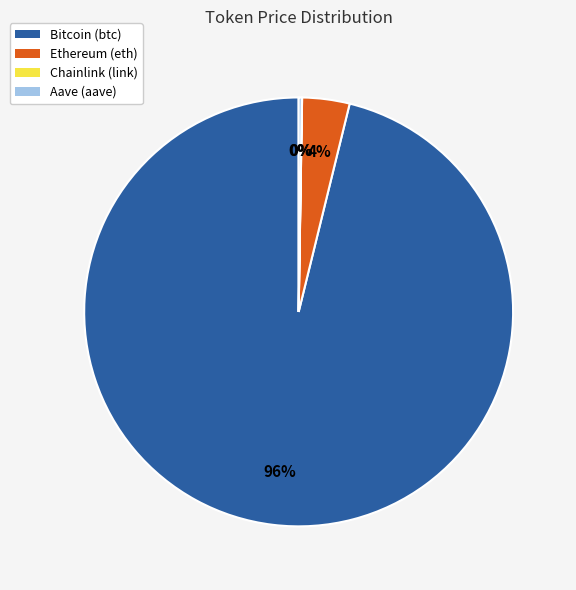

To the nearest percent, what is the difference between the largest and smallest slice percentages?

96%